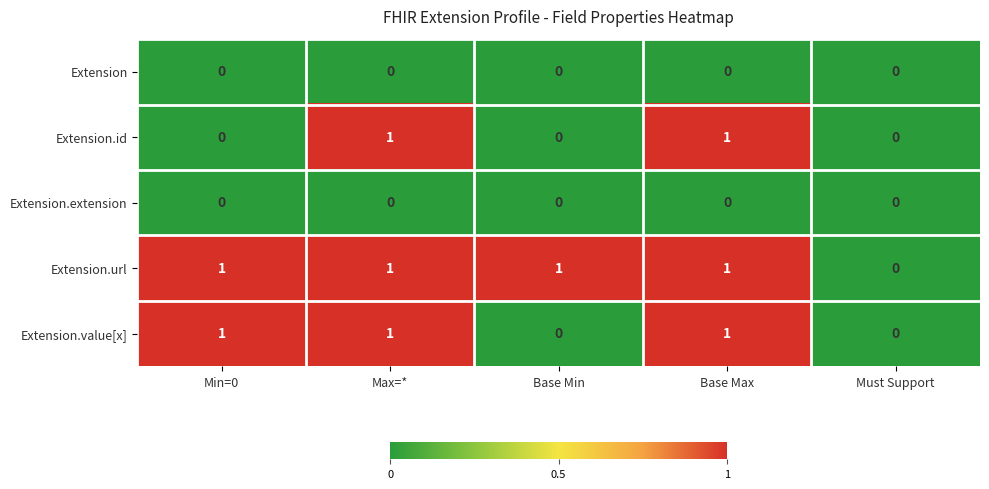

The value of Extension.id at Must Support is 0. True or false?

True